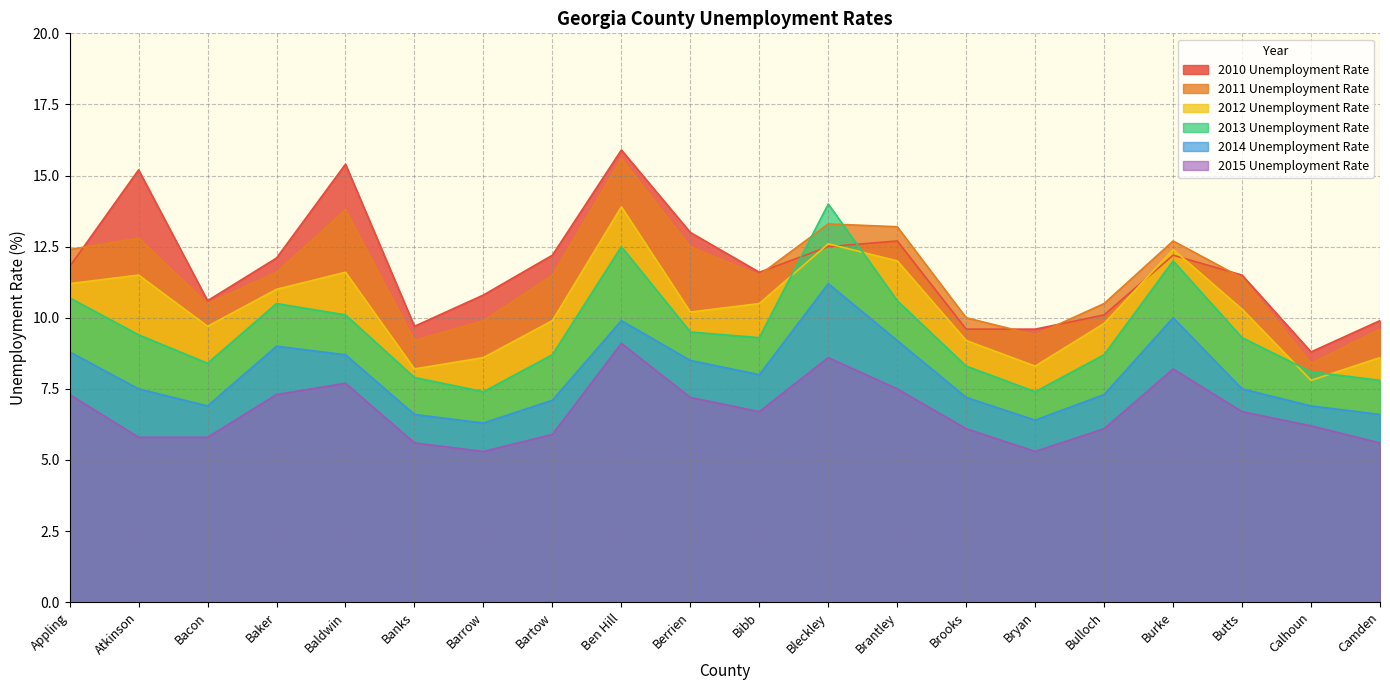

True or false: 2014 Unemployment Rate has a value of 9.3 at Bartow.

False